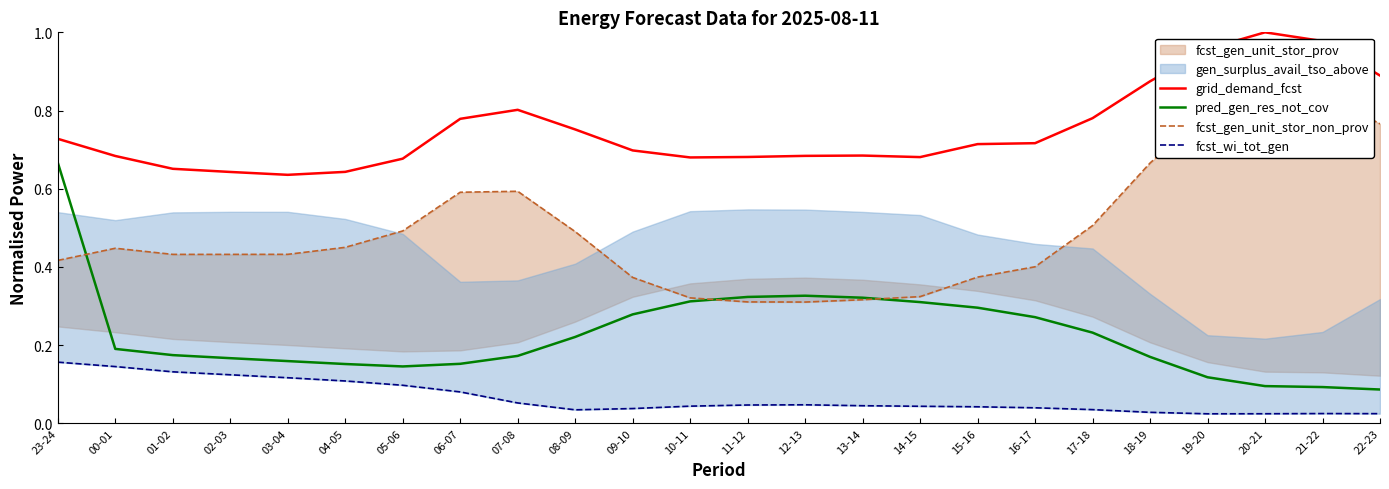

In grid_demand_fcst, how many points are lower than both neighbors (excluding endpoints)?

3